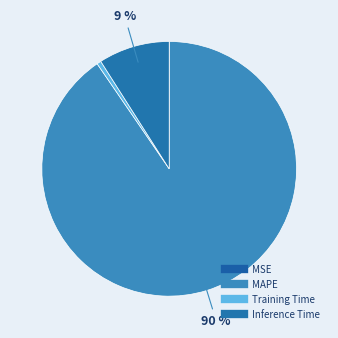

What is the largest slice in the pie chart?

MAPE